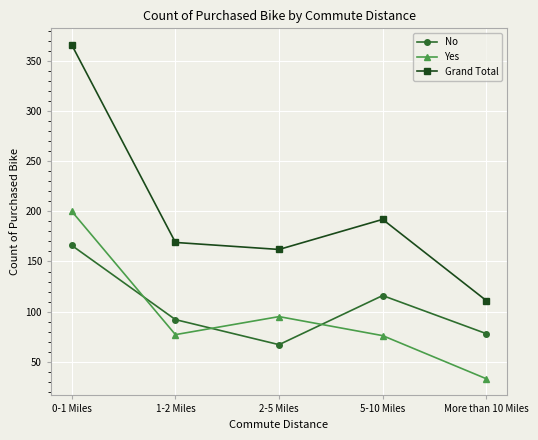

Which series changed the most between 0-1 Miles and 2-5 Miles?

Grand Total